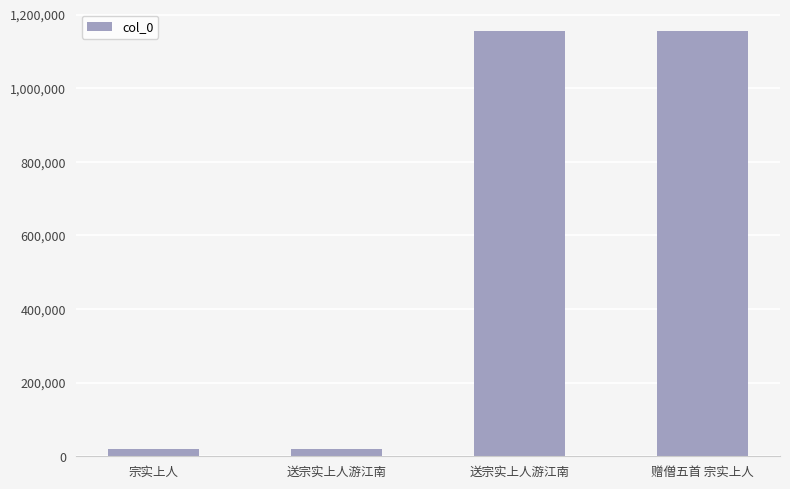

What value does the data have at 宗实上人, to the nearest 10?

19010